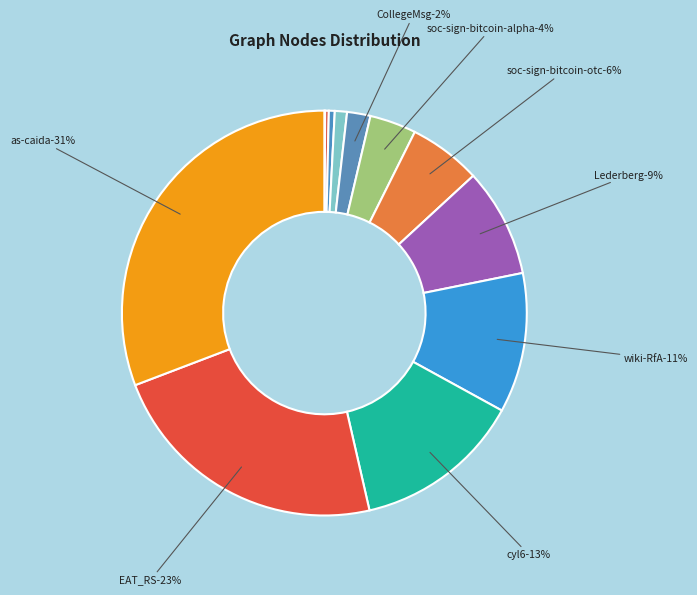

To the nearest percent, what is the combined percentage of as-caida.egr and EAT_RS.egr?

54%